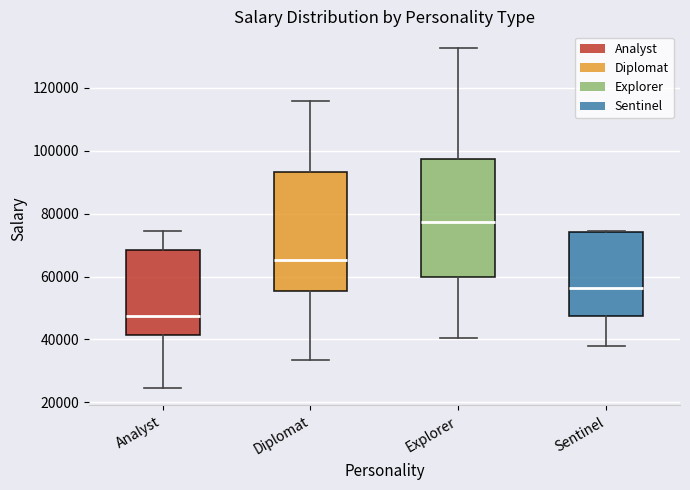

Reading left to right, read every box against the y-axis: the position of its median line, the range the box covers, and the ends of its whiskers. The values are not printed on the chart, so give them approximately, as read against the axis.

Analyst: median 48000, box 42000 to 68000, whiskers 24000 to 74000
Diplomat: median 66000, box 56000 to 94000, whiskers 34000 to 116000
Explorer: median 78000, box 60000 to 98000, whiskers 40000 to 132000
Sentinel: median 56000, box 48000 to 74000, whiskers 38000 to 74000